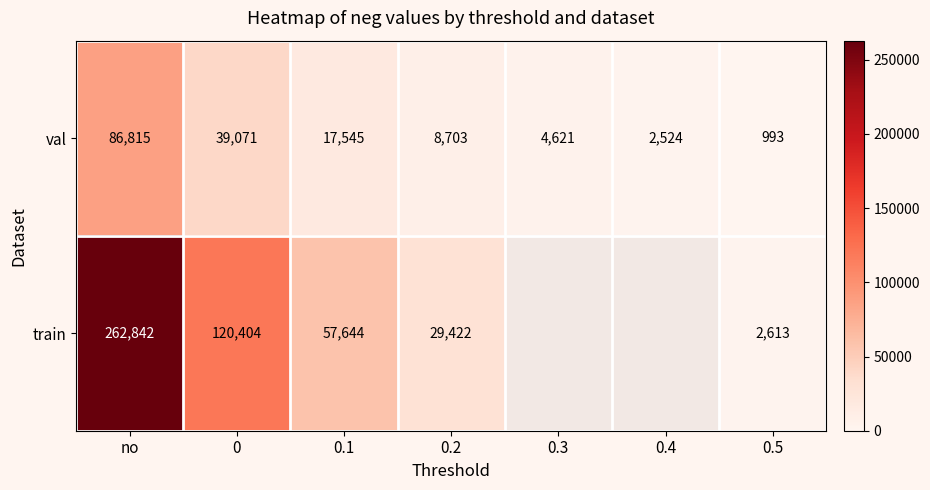

What is the total value across all series at 0.5?

3606